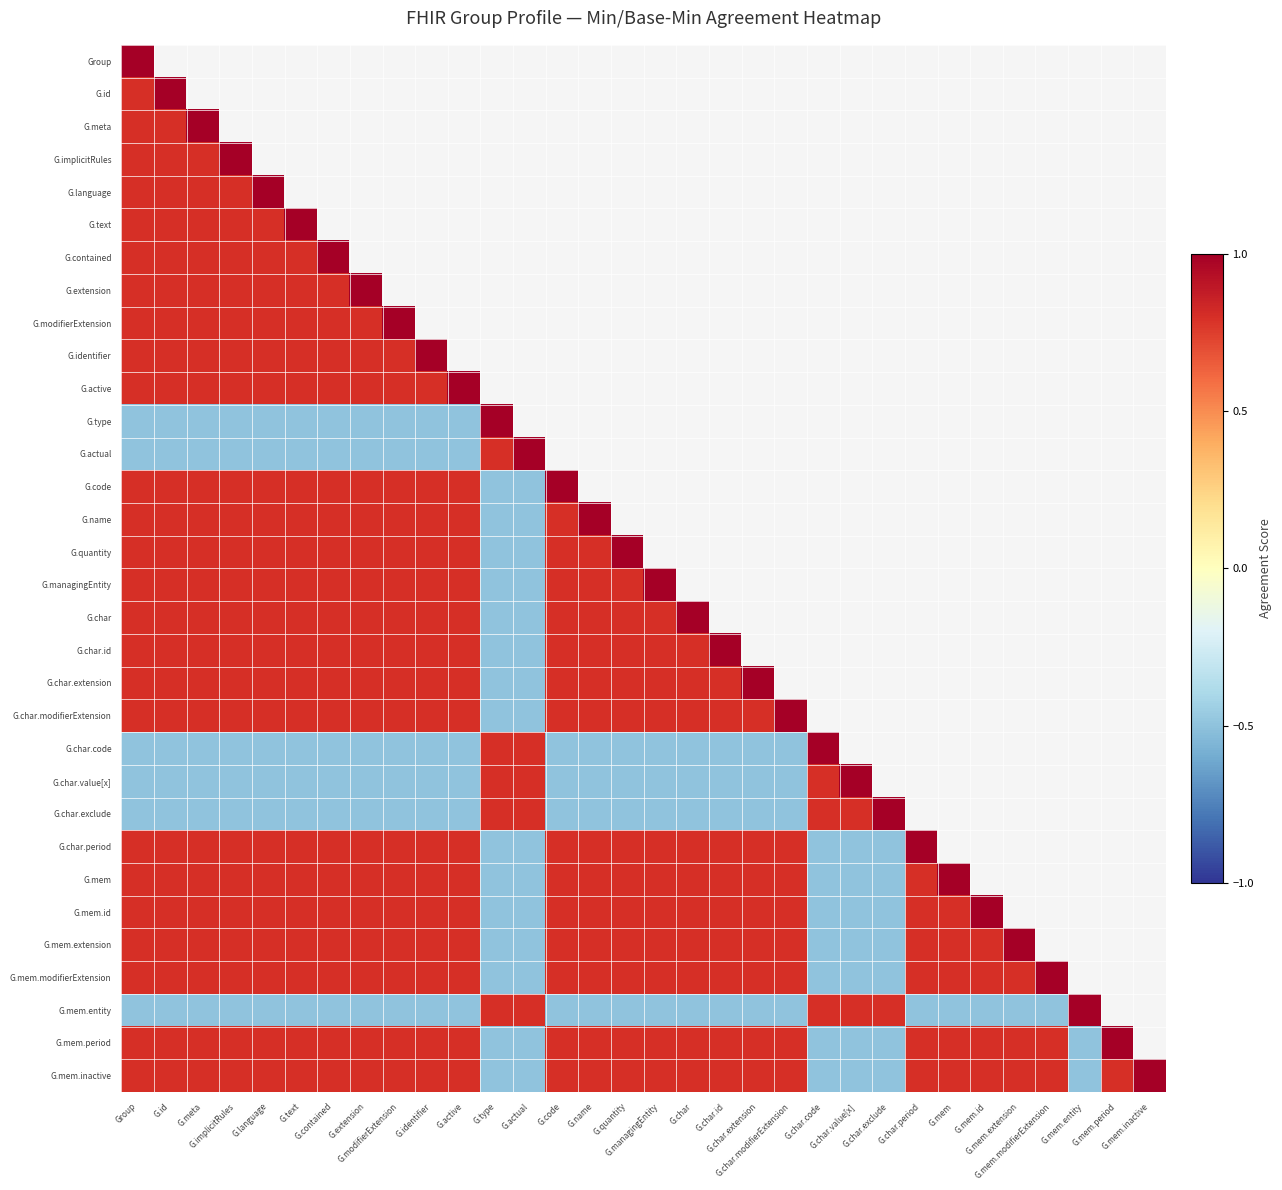

List the series in order of their overall mean, highest first.

Group, G.id, G.meta, G.implicitRules, G.language, G.text, G.contained, G.extension, G.modifierExtension, G.identifier, G.active, G.type, G.actual, G.code, G.name, G.quantity, G.managingEntity, G.char, G.char.id, G.char.extension, G.char.modifierExtension, G.char.code, G.char.value[x], G.char.exclude, G.char.period, G.mem, G.mem.id, G.mem.extension, G.mem.modifierExtension, G.mem.entity, G.mem.period, G.mem.inactive